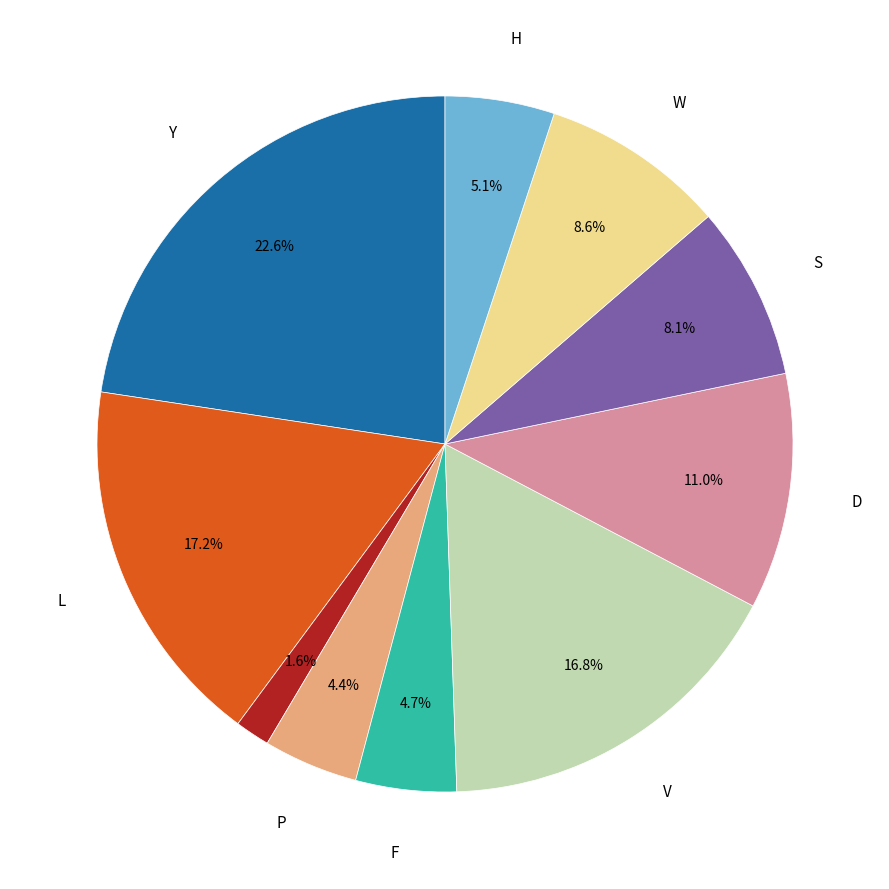

Is there a majority slice in this chart?

No